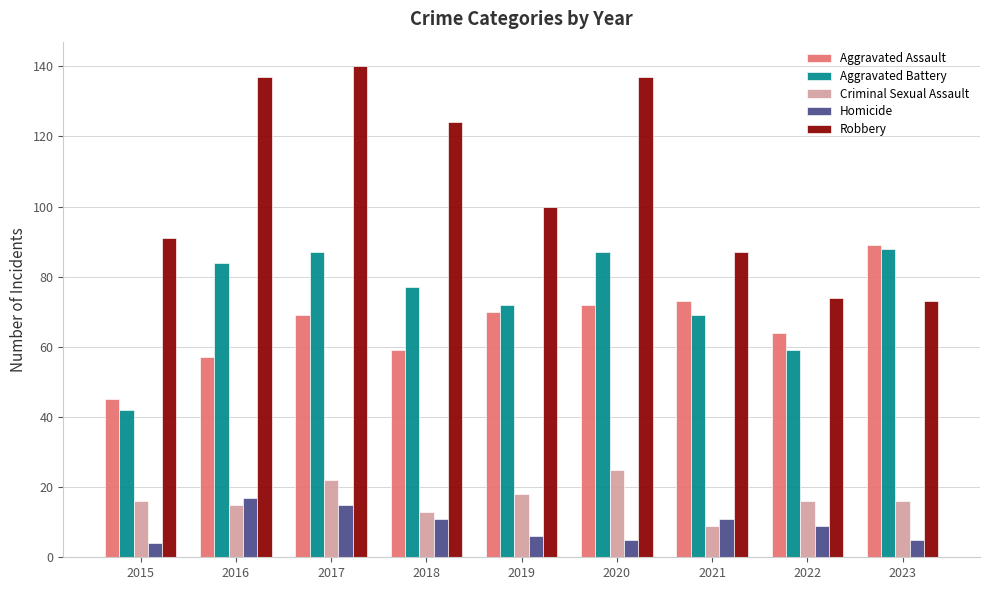

Which series has the largest range (max minus min)?

Robbery